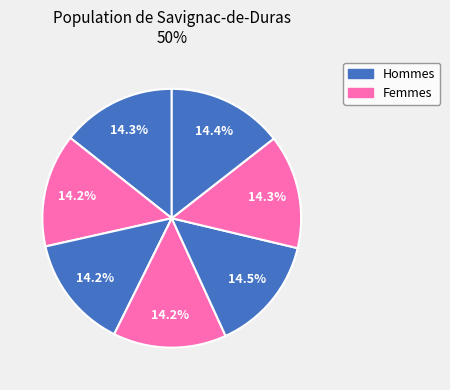

To the nearest percent, what is the average slice percentage?

14%